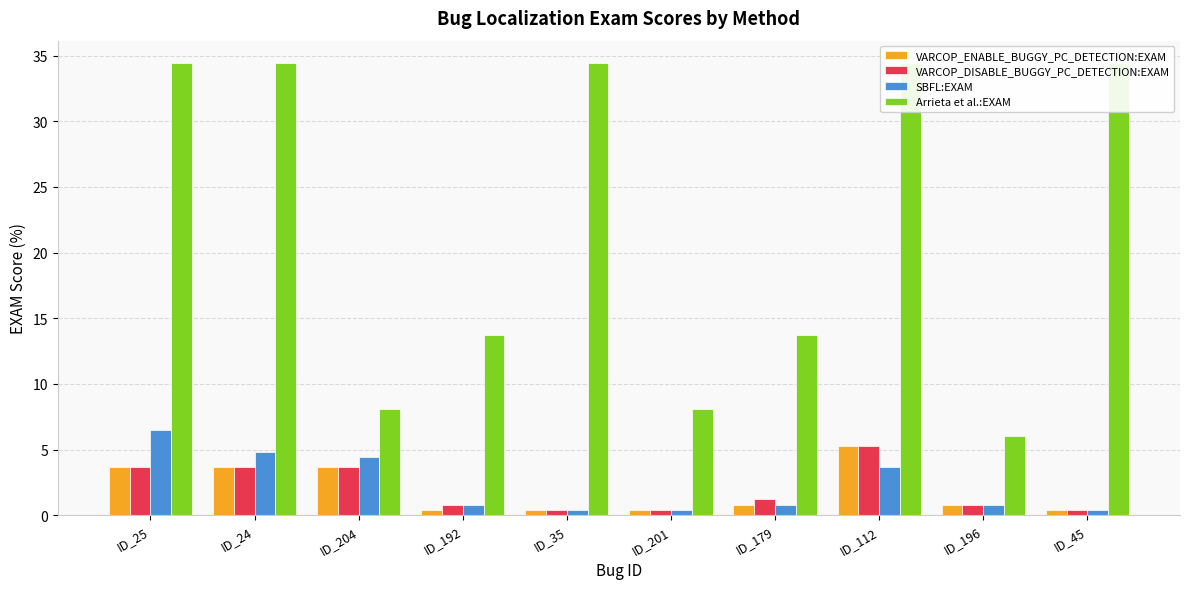

Which series has the largest range (max minus min)?

Arrieta et al.:EXAM